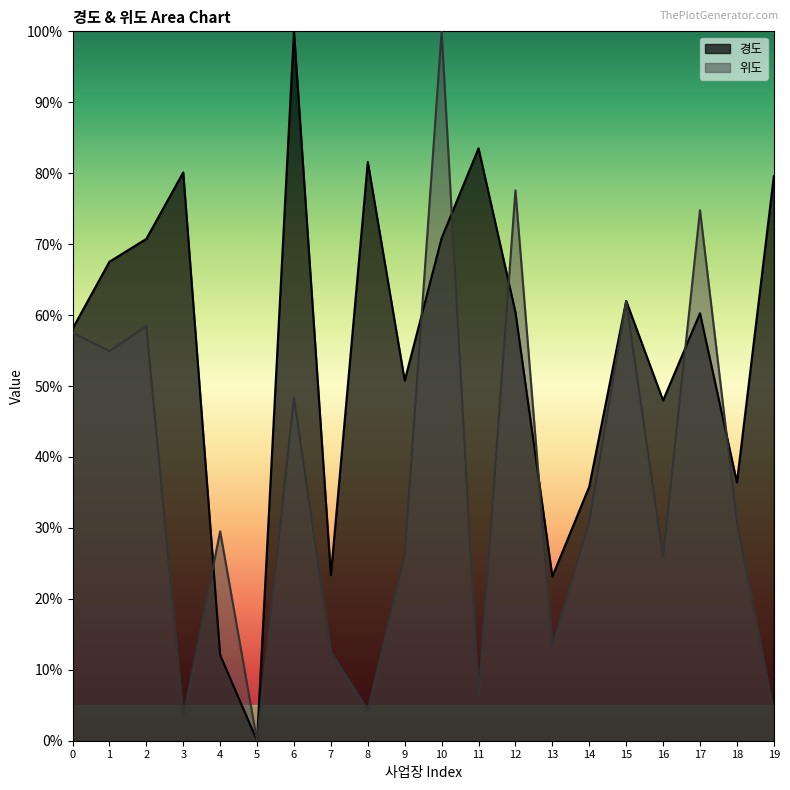

What is the difference between the highest and lowest values at 17?

14.5